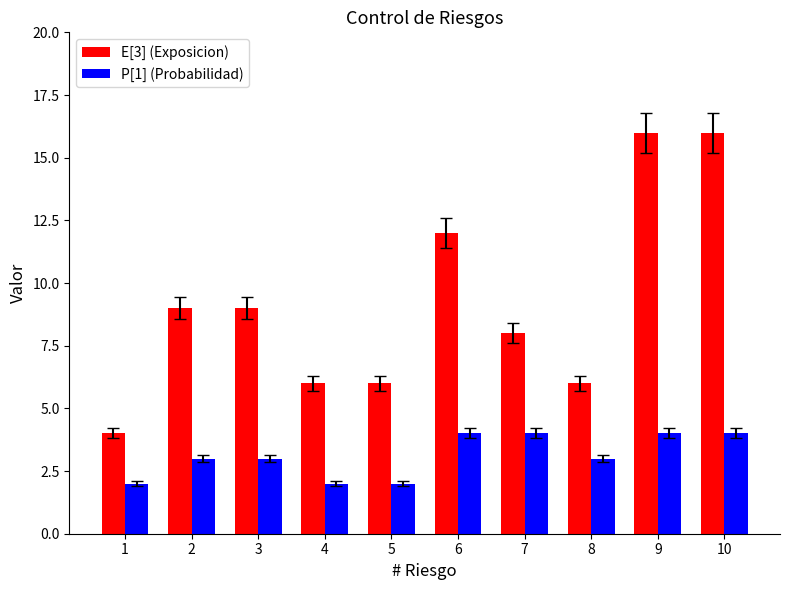

Rank the series by their average value, from highest to lowest.

E[3] (Exposicion), P[1] (Probabilidad)